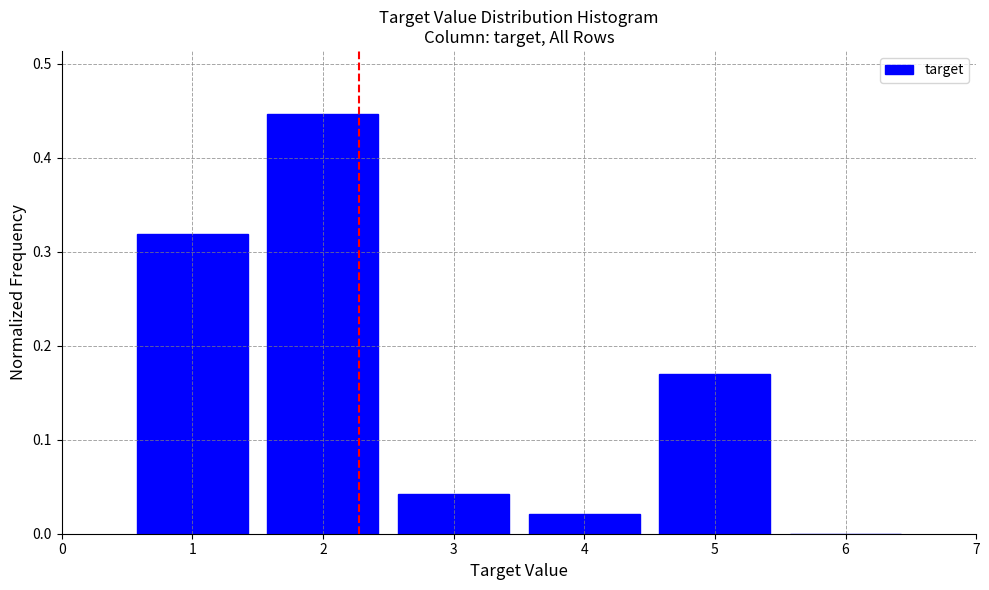

Reading left to right, list every bar in this chart as the range it spans on the x-axis followed by its height. The values are not printed on the chart, so give them approximately, as read against the axis.

0.5 to 1.5: 0.32
1.5 to 2.5: 0.45
2.5 to 3.5: 0.04
3.5 to 4.5: 0.02
4.5 to 5.5: 0.17
5.5 to 6.5: 0